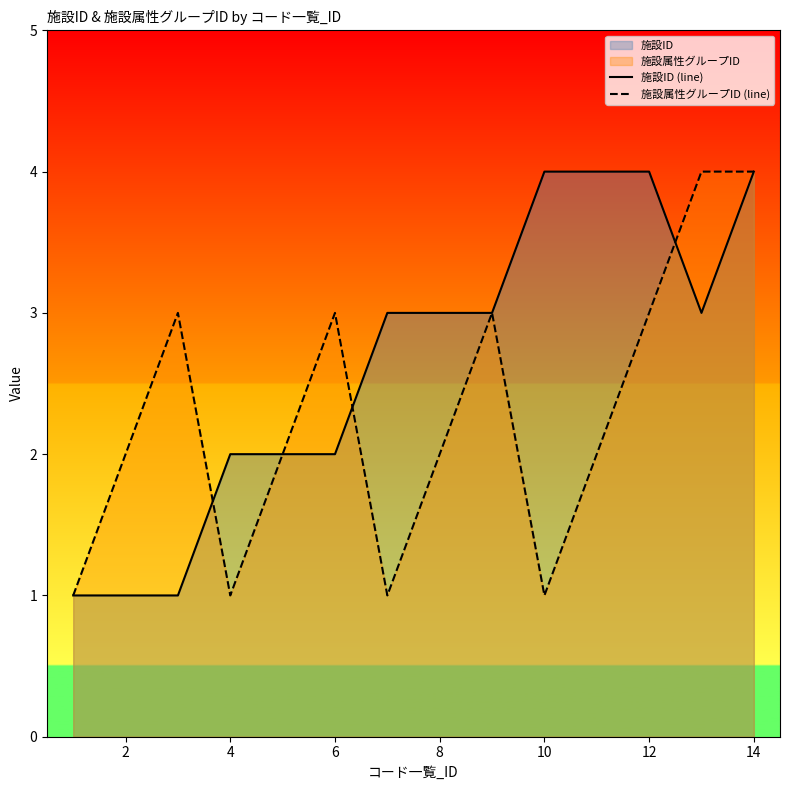

What is the greatest value displayed?

4